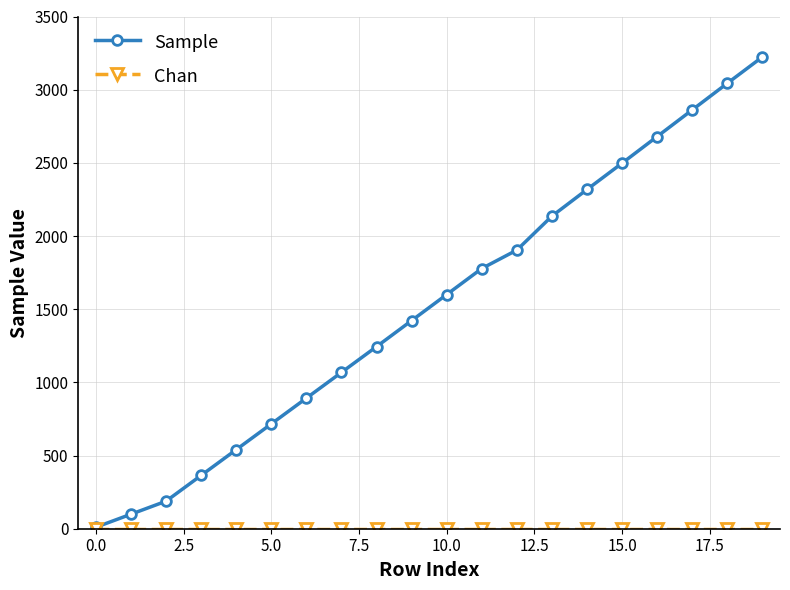

At how many categories does at least one series exceed 1481?

10